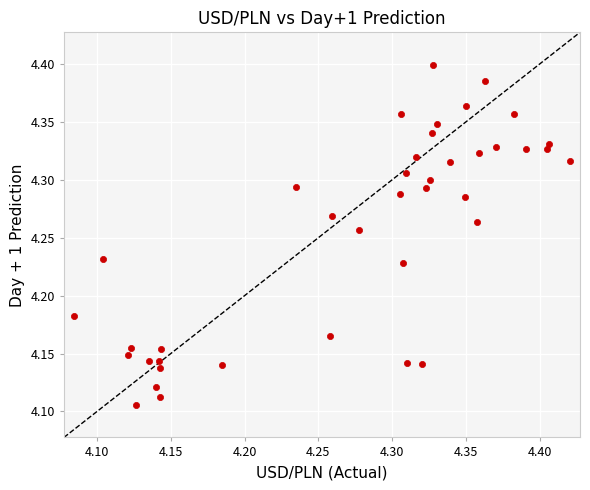

What is the range of Y values (max minus min)?

0.3